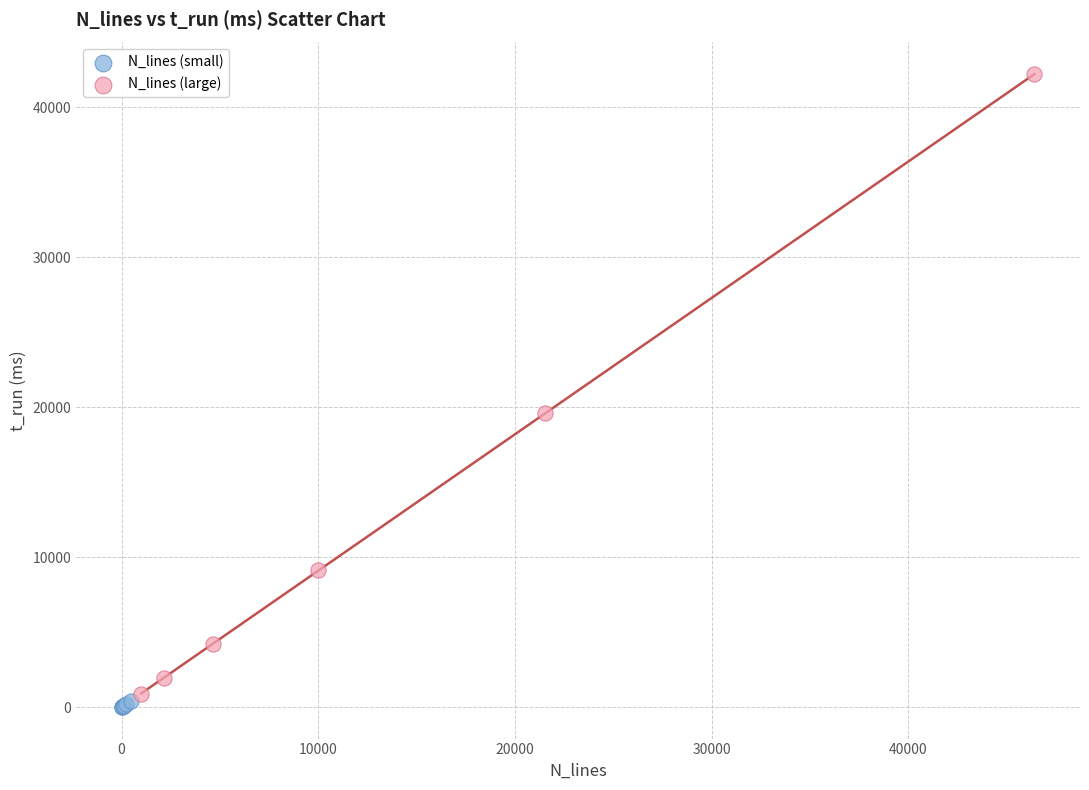

Which series contains the highest Y value?

N_lines (large)